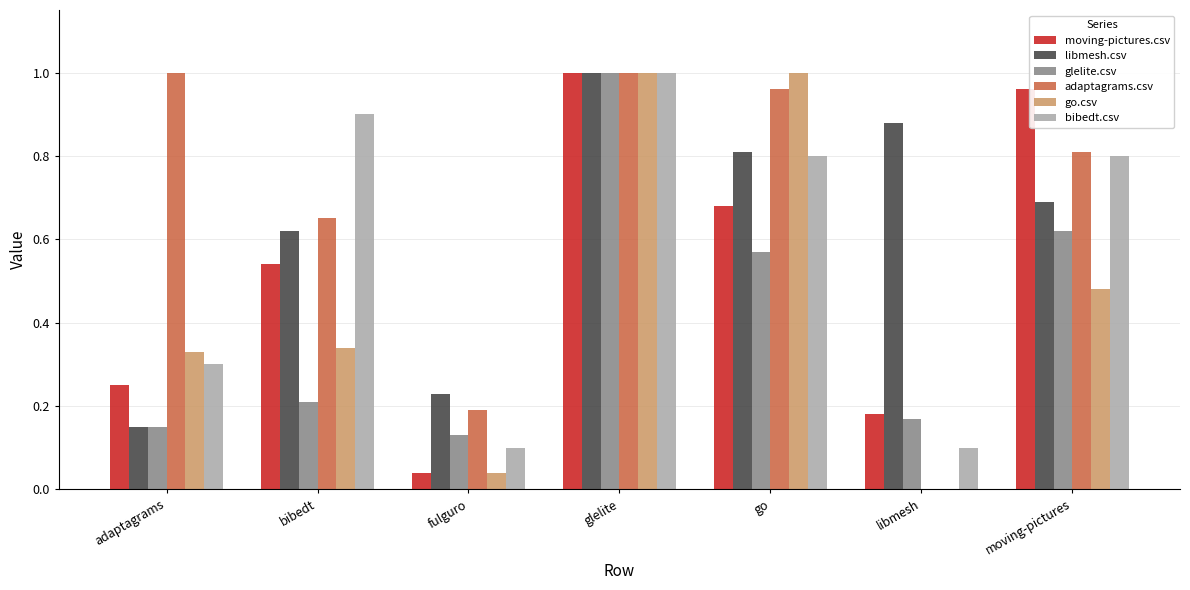

Which series has the largest total across all categories?

adaptagrams.csv